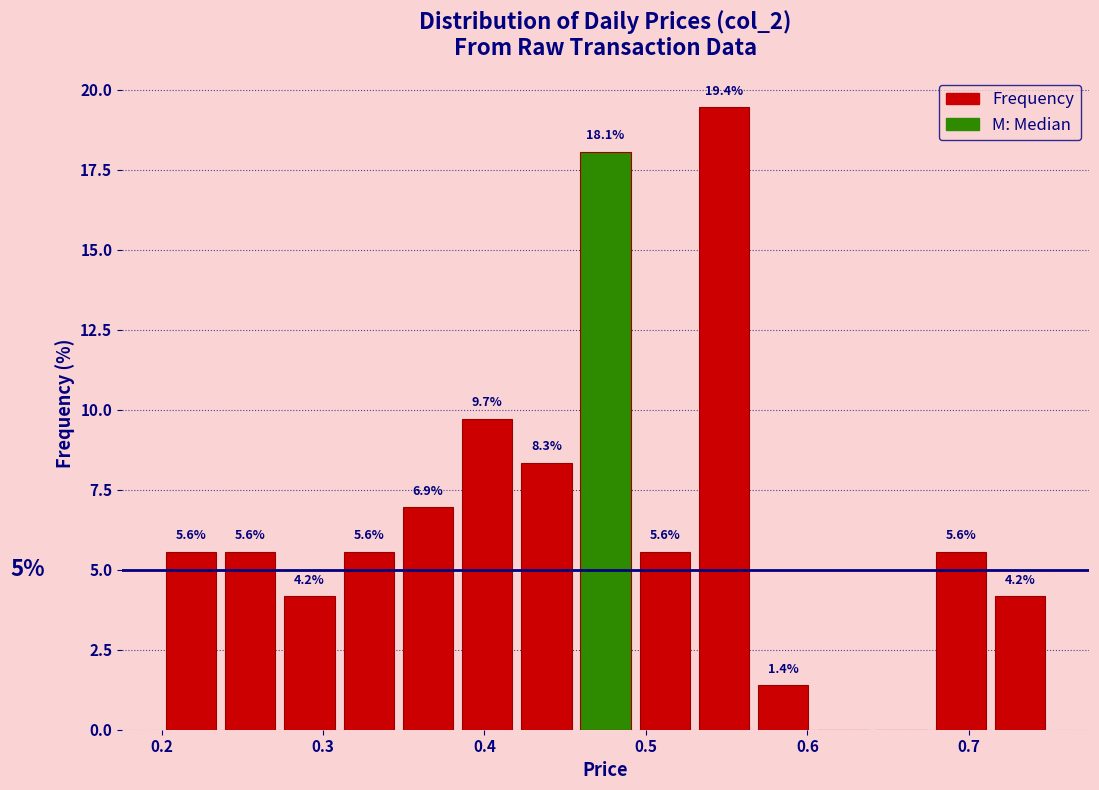

Read against the x-axis, roughly where is the centre of the tallest bar?

0.55